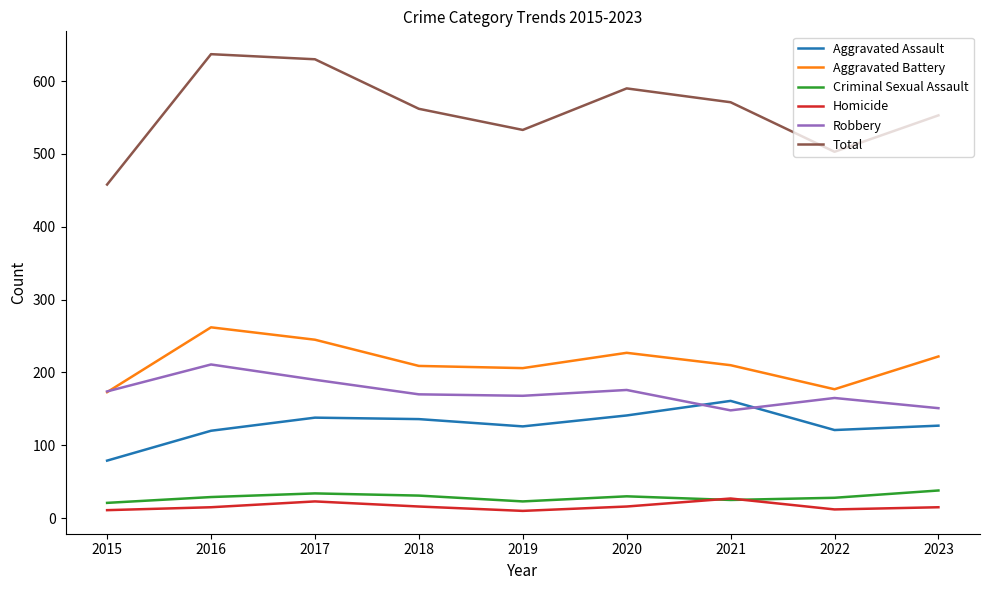

Which category has the lowest value in the Total series?

2015